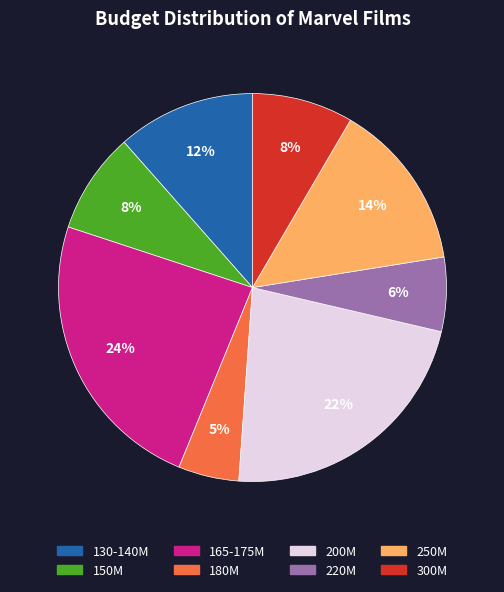

Is the sum of 200M and 150M greater than half?

No